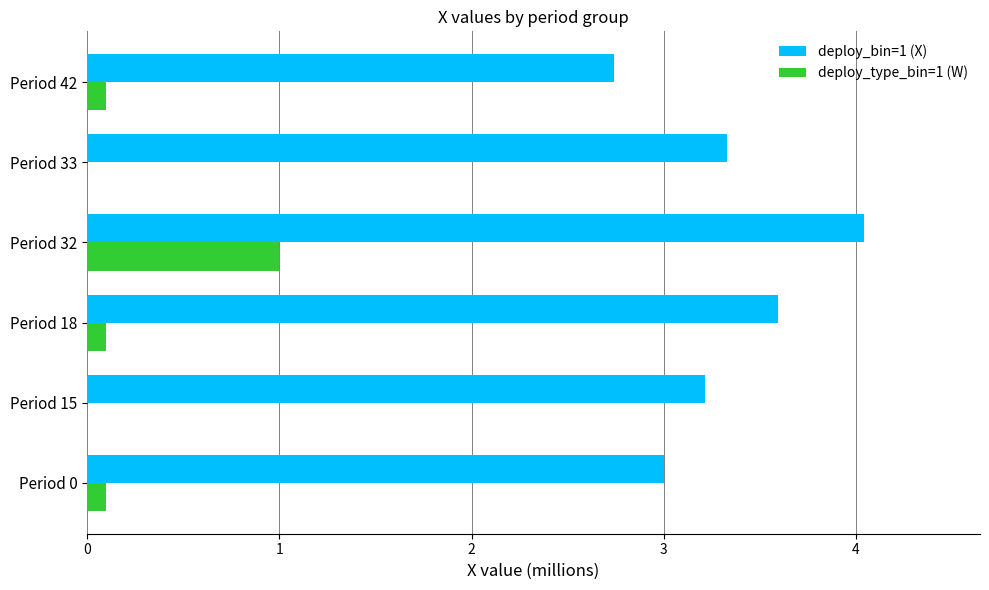

Is the value of deploy_type_bin=1 (W) at Period 42 greater than the value of deploy_bin=1 (X) at Period 32?

No